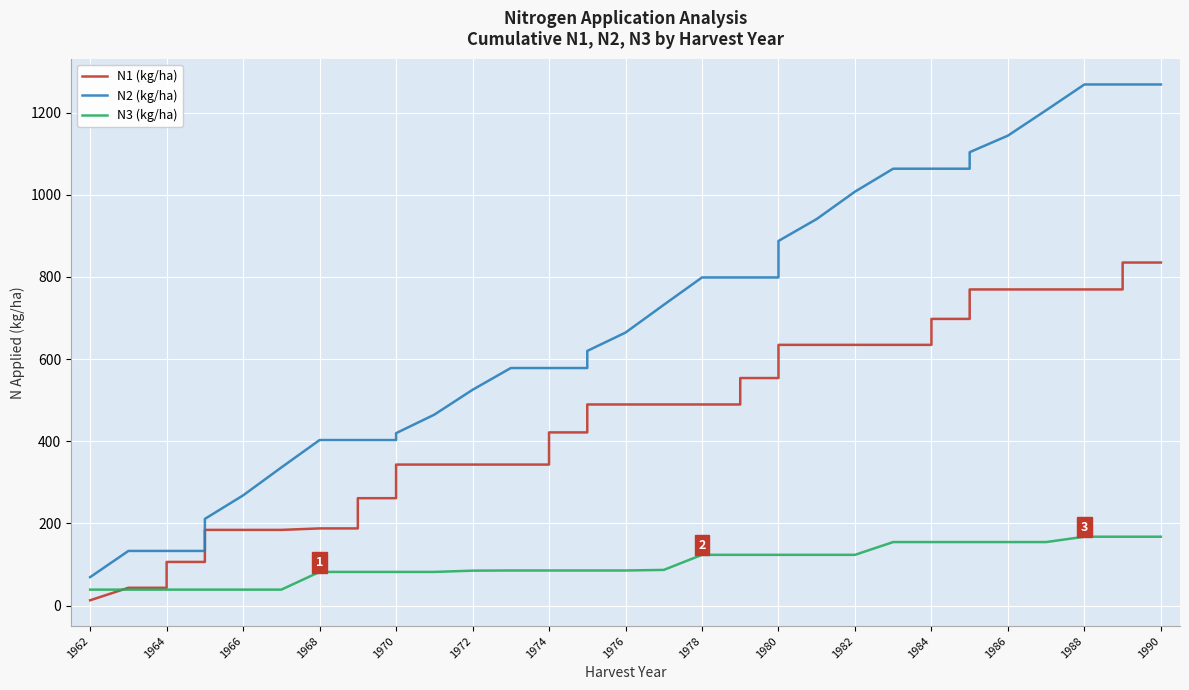

What is the difference between the maximum and minimum values in the N1 (kg/ha) series?

822.1